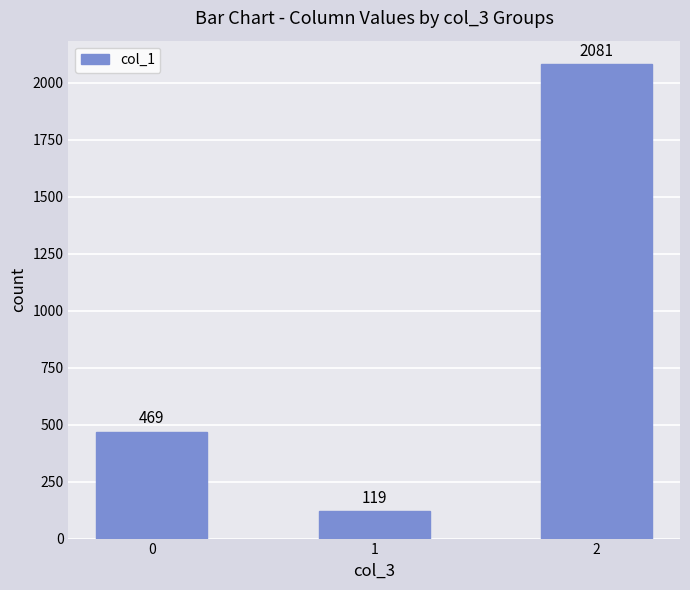

What is the difference between the maximum and minimum values?

1962